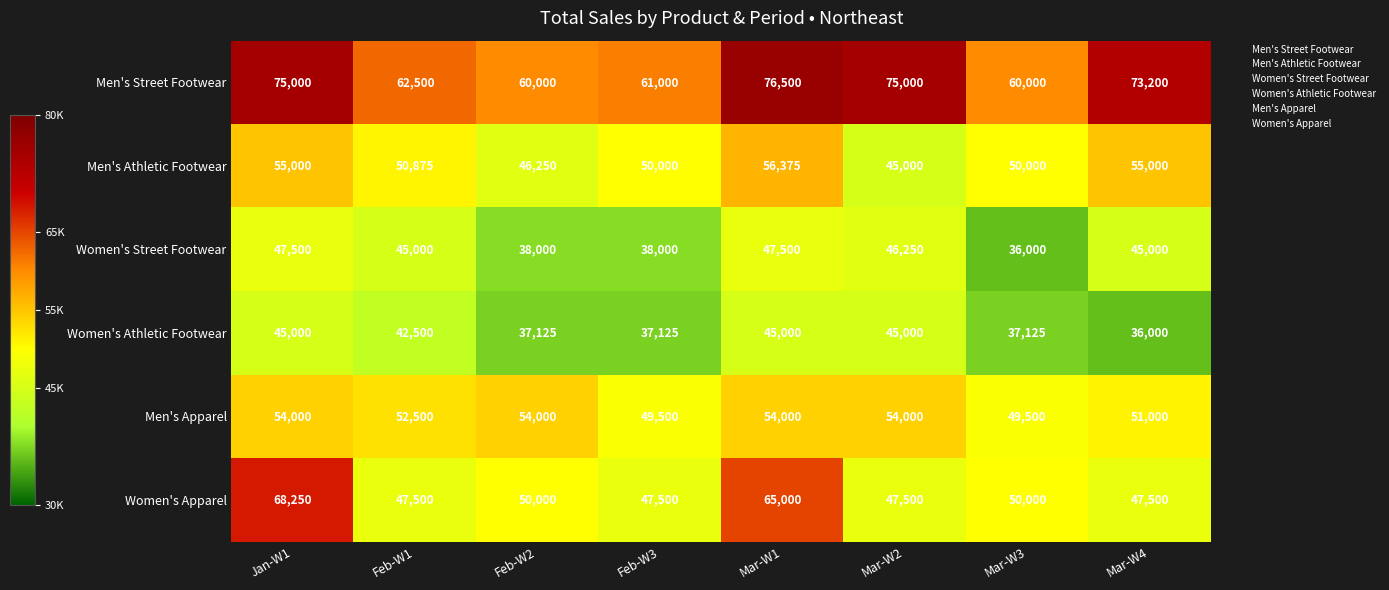

Is it true that Women's Athletic Footwear equals 45000 at Jan-W1?

True